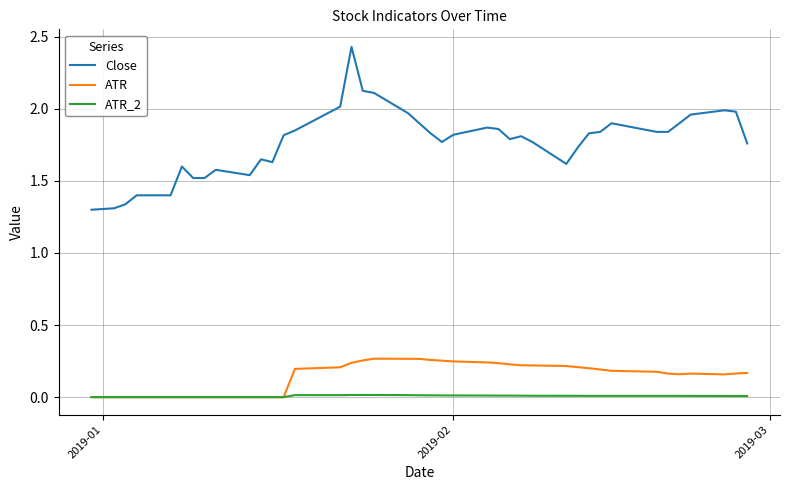

Which series has the widest spread of values?

Close